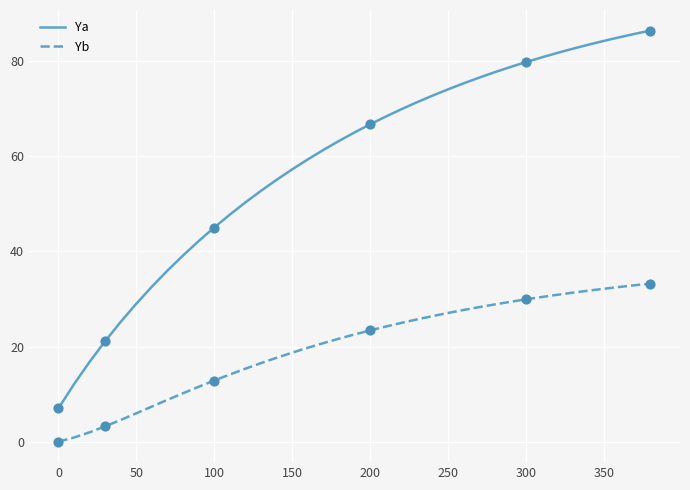

What are all the series names shown in the legend?

Ya, Yb